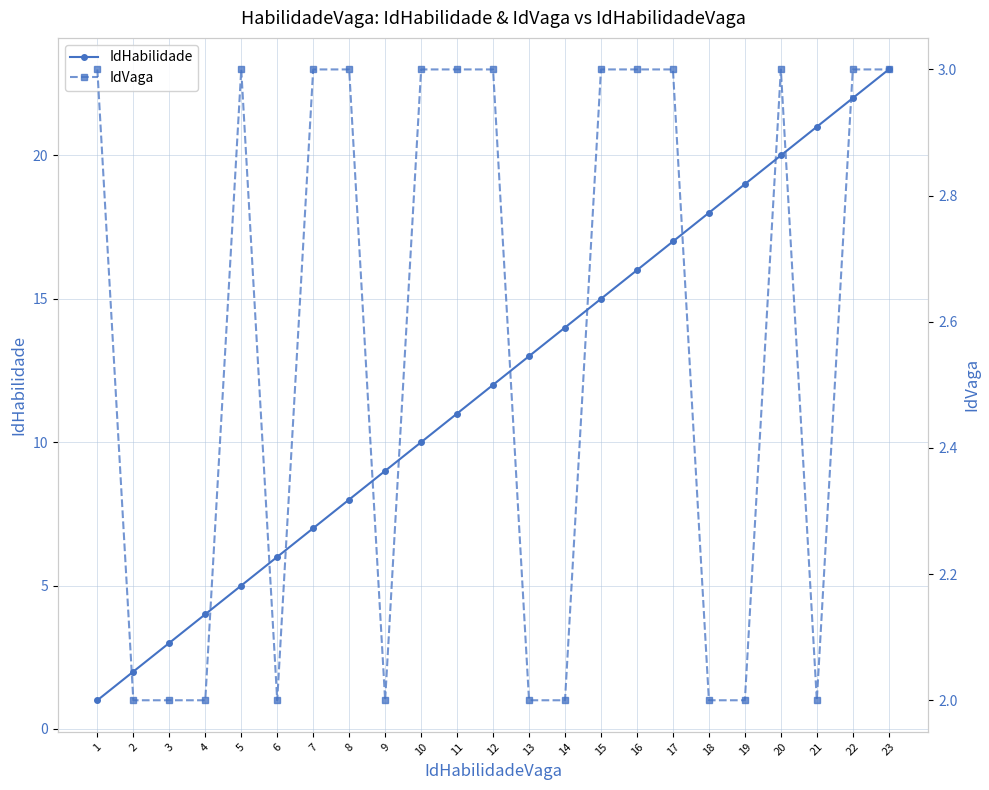

At how many categories does at least one series exceed 18?

5